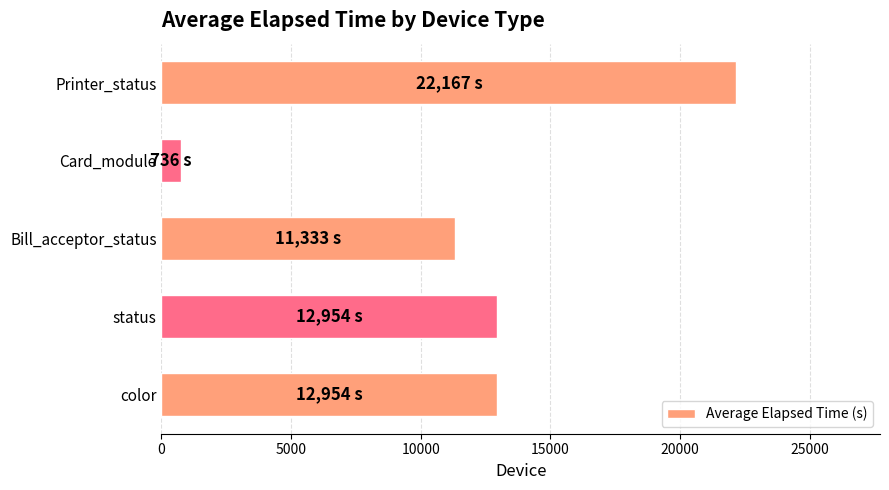

Which has a higher value, Bill_acceptor_status or Printer_status?

Printer_status